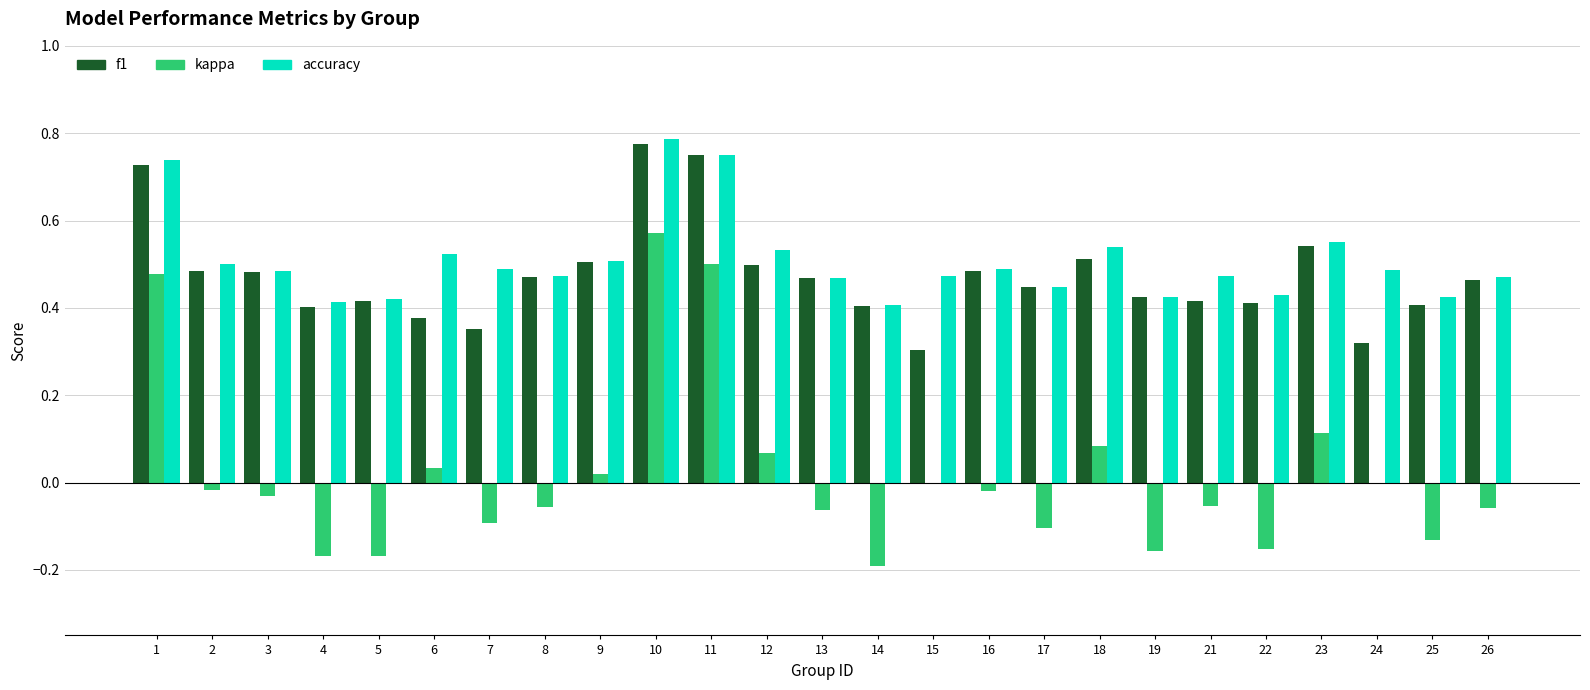

What is the sum of all f1 values?

11.8